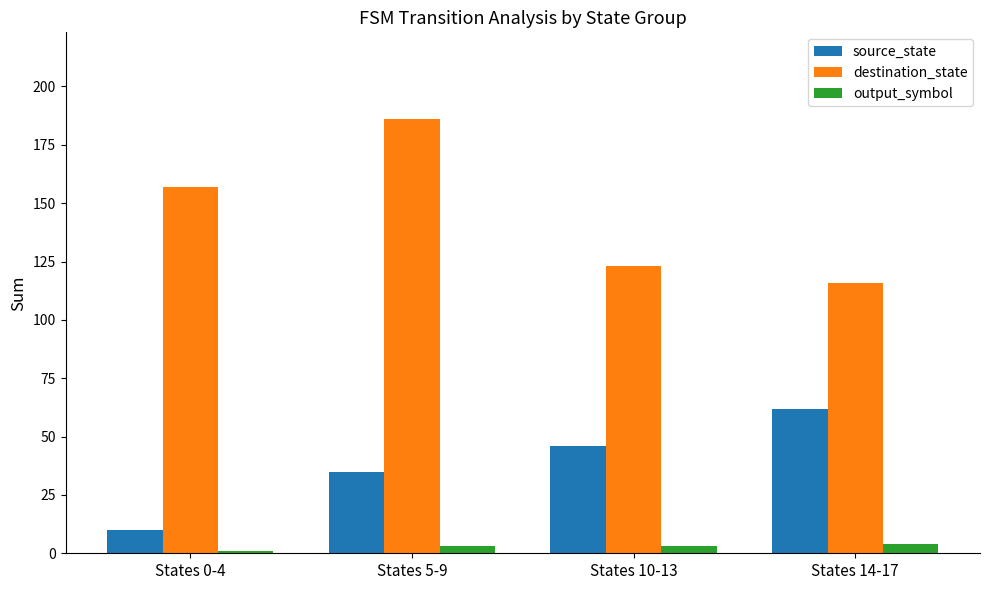

Which category has the highest value across all series?

States 5-9